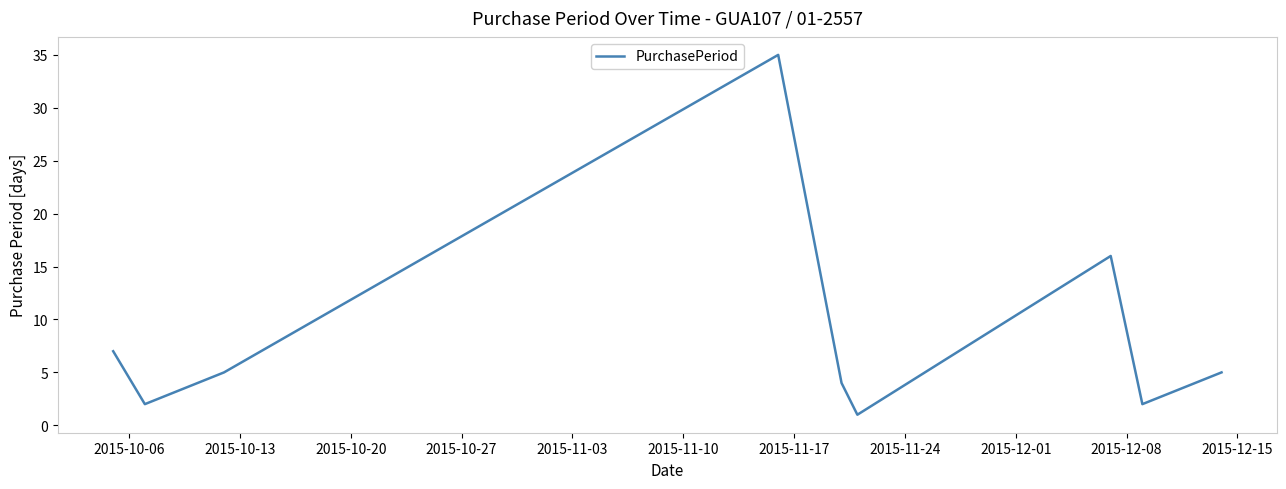

What is the difference between the maximum and minimum values?

34